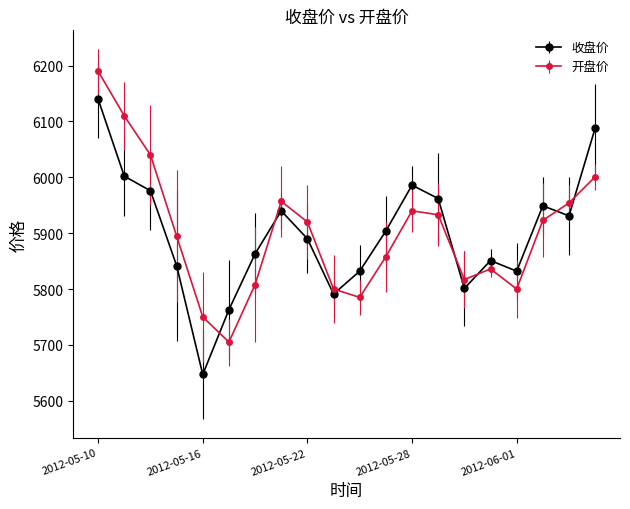

How many intersections are there between 收盘价 and 开盘价?

7